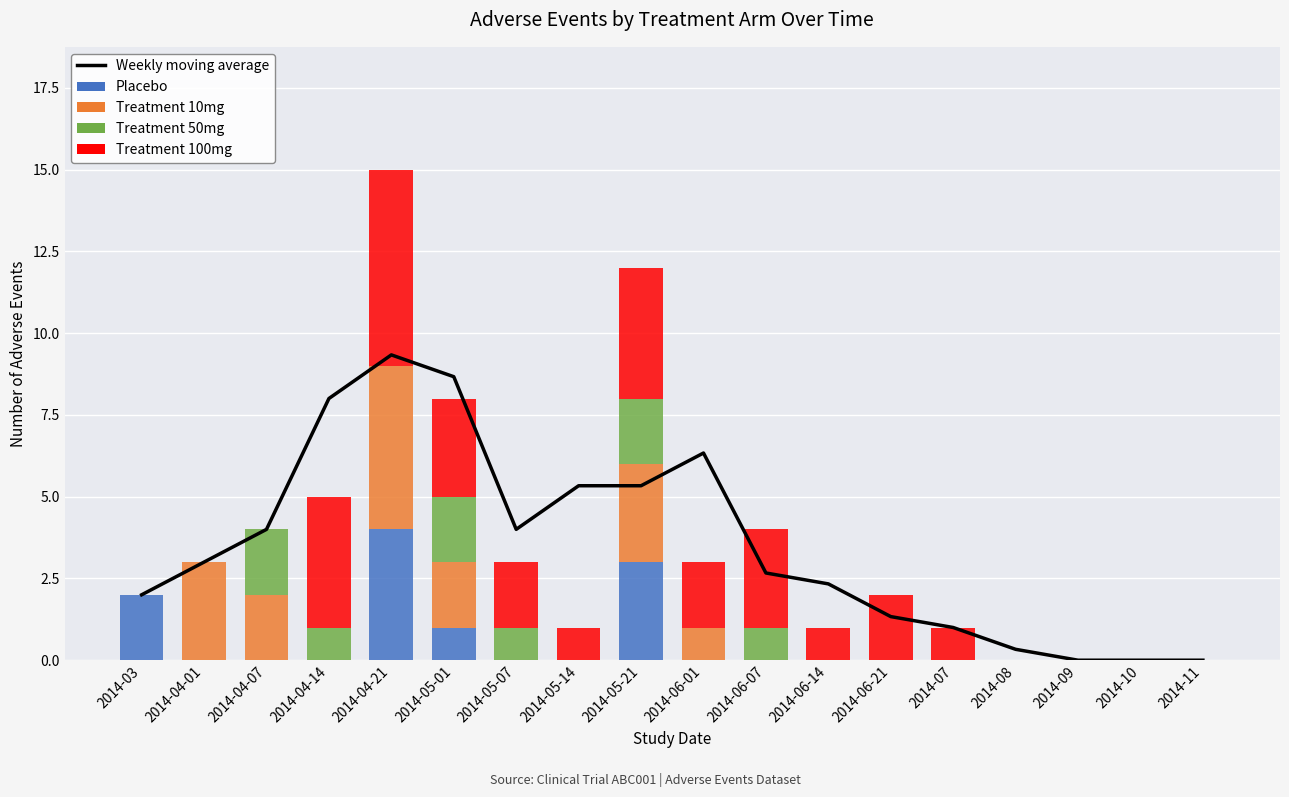

Is the value of Treatment 100mg at 2014-06-14 greater than the value of Weekly moving average at 2014-09?

Yes